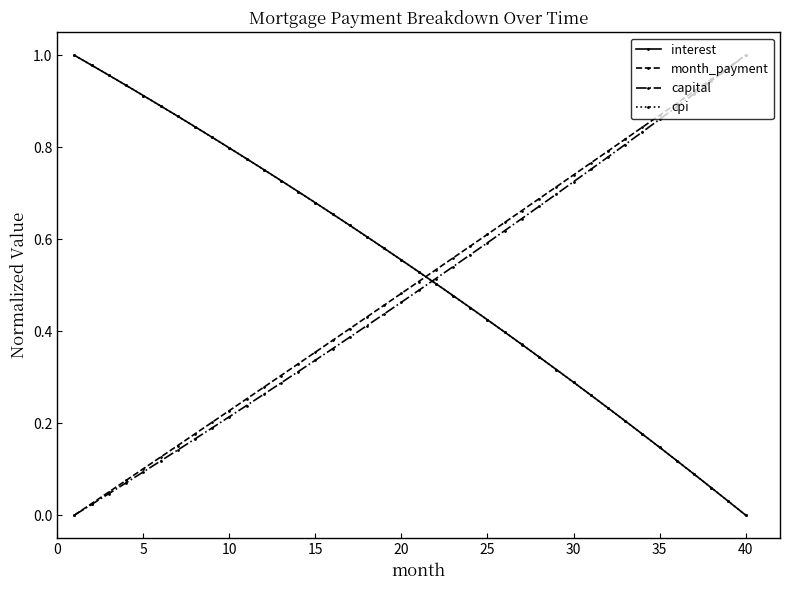

True or false: capital has more than 0 interior local peaks.

False